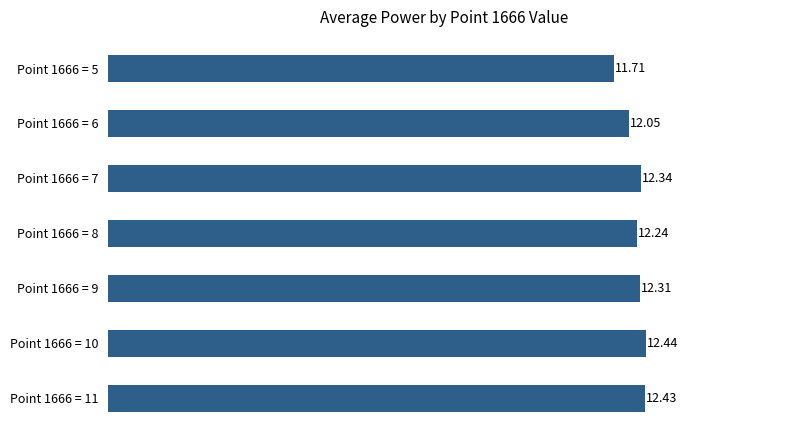

Between Point 1666 = 7 and Point 1666 = 6, which is larger?

Point 1666 = 7